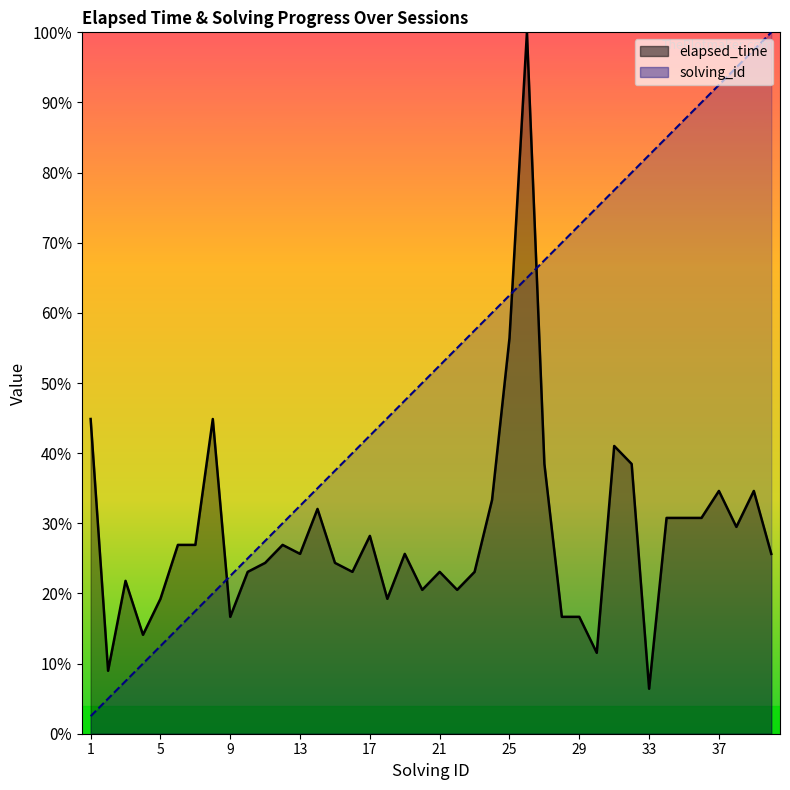

Reading right to left, what are all the values shown in this chart?

elapsed_time: 40=0.3	39=0.3	38=0.3	37=0.3	36=0.3	35=0.3	34=0.3	33=0.1	32=0.4	31=0.4	30=0.1	29=0.2	28=0.2	27=0.4	26=1.0	25=0.6	24=0.3	23=0.2	22=0.2	21=0.2	20=0.2	19=0.3	18=0.2	17=0.3	16=0.2	15=0.2	14=0.3	13=0.3	12=0.3	11=0.2	10=0.2	9=0.2	8=0.4	7=0.3	6=0.3	5=0.2	4=0.1	3=0.2	2=0.1	1=0.4
solving_id: 40=1.0	39=1.0	38=0.9	37=0.9	36=0.9	35=0.9	34=0.8	33=0.8	32=0.8	31=0.8	30=0.8	29=0.7	28=0.7	27=0.7	26=0.7	25=0.6	24=0.6	23=0.6	22=0.6	21=0.5	20=0.5	19=0.5	18=0.5	17=0.4	16=0.4	15=0.4	14=0.3	13=0.3	12=0.3	11=0.3	10=0.2	9=0.2	8=0.2	7=0.2	6=0.1	5=0.1	4=0.1	3=0.1	2=0.1	1=0.0